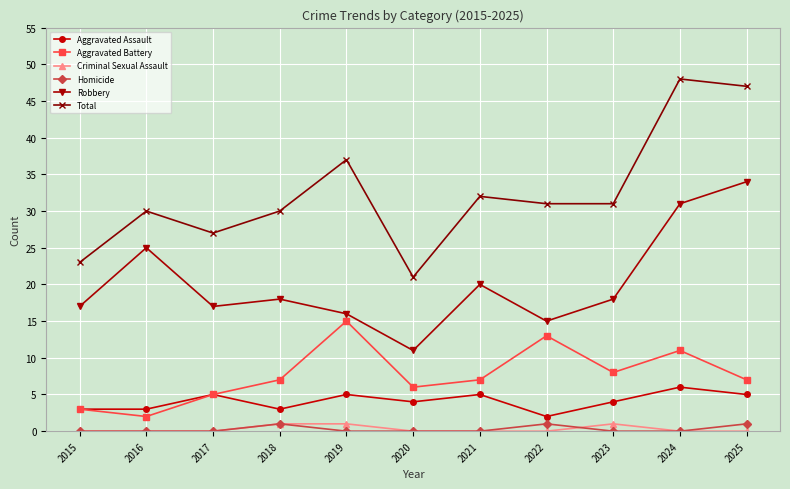

At which category does the chart reach its peak across all series?

2024